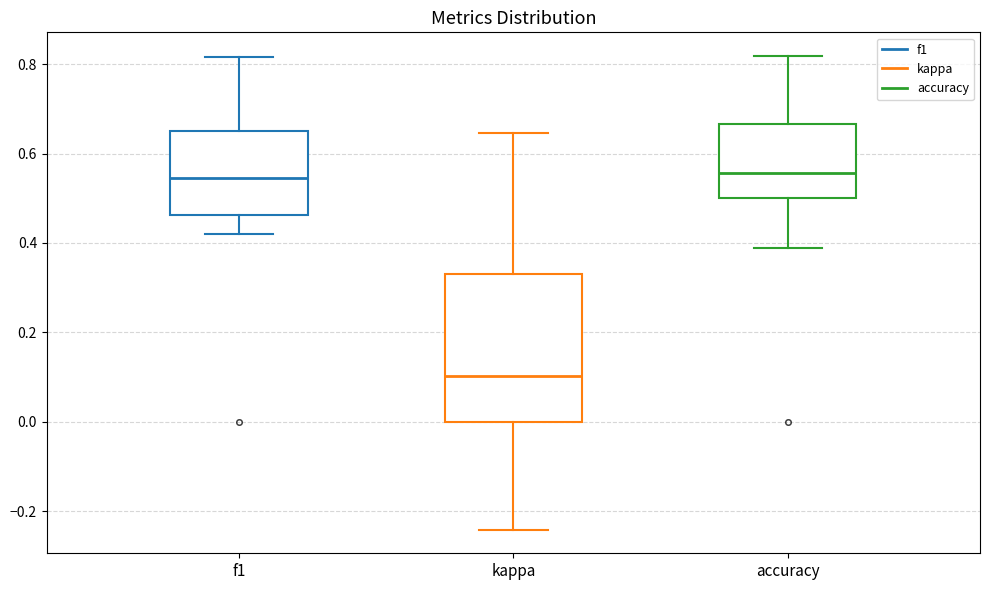

Reading left to right, transcribe this box plot: for each box, give where its median line is, the range the box spans, and where its two whiskers end, as read against the y-axis. The values are not printed on the chart, so give them approximately, as read against the axis.

f1: median 0.54, box 0.46 to 0.66, whiskers 0.42 to 0.82
kappa: median 0.10, box 0.00 to 0.34, whiskers -0.24 to 0.64
accuracy: median 0.56, box 0.50 to 0.66, whiskers 0.38 to 0.82